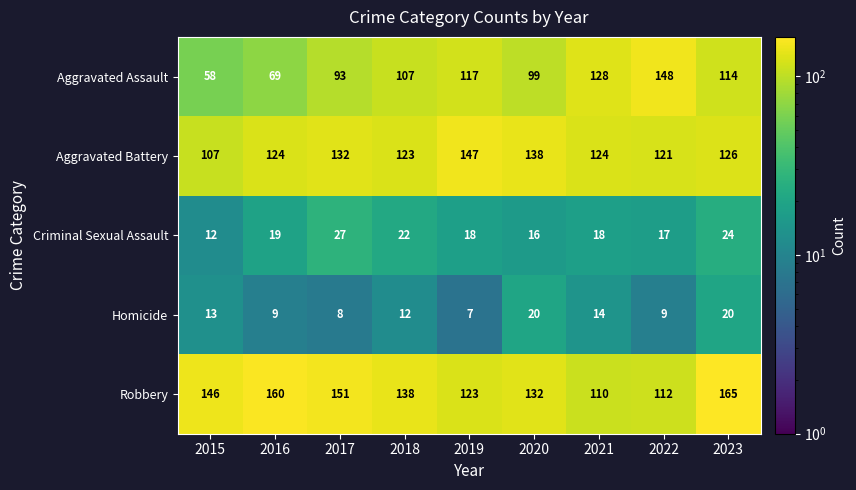

How many categories are shown in the chart?

9